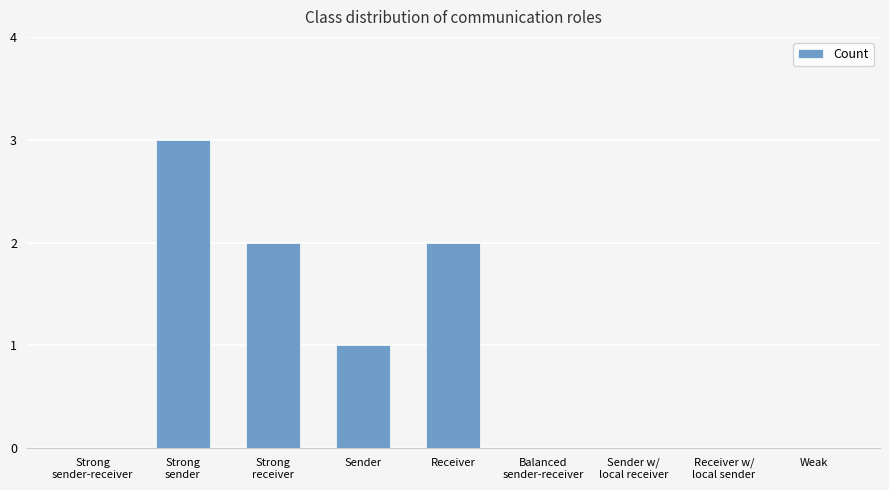

What is the sum of all values?

8